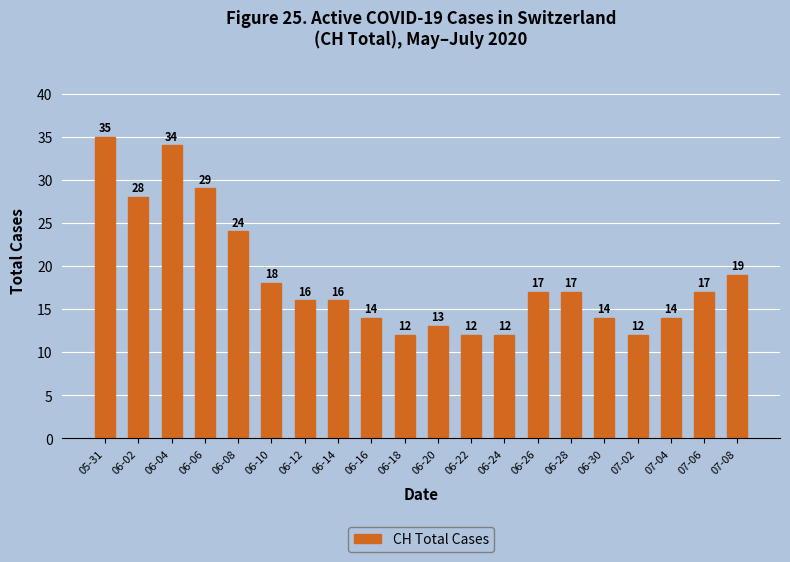

Reading left to right, what are all the values shown in this chart?

35	28	34	29	24	18	16	16	14	12	13	12	12	17	17	14	12	14	17	19